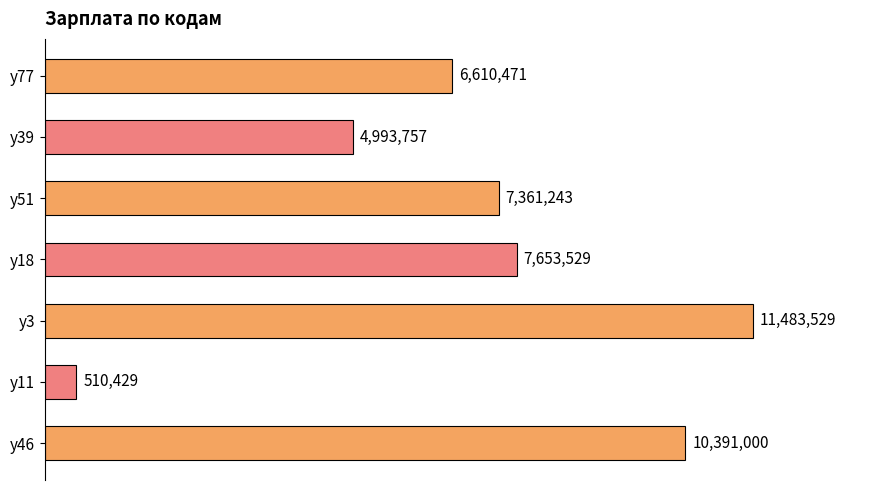

Are the bars horizontal?

Yes